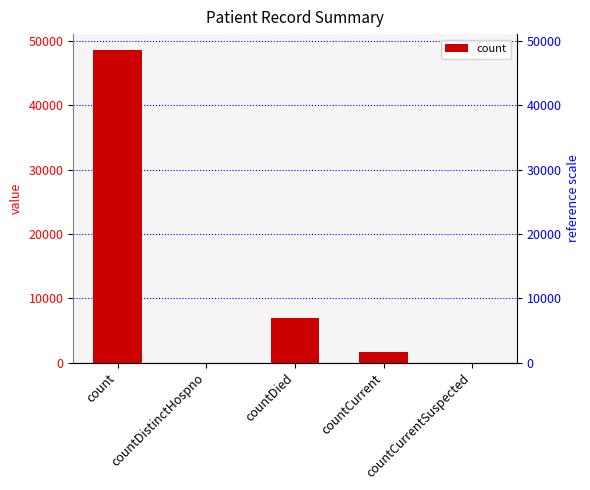

The value at count is 48637. True or false?

True